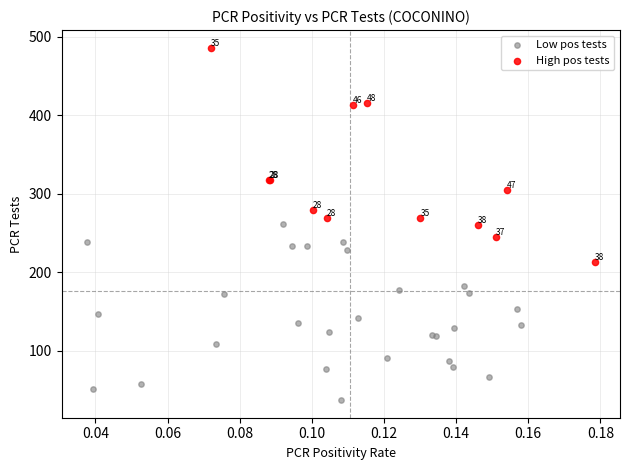

Which series contains the highest Y value?

High pos tests